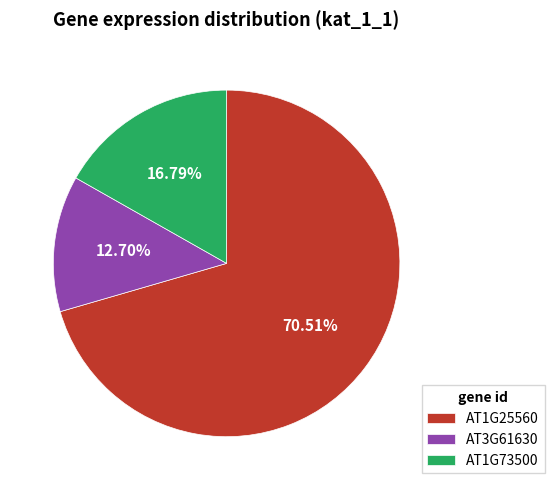

What is the majority slice?

AT1G25560